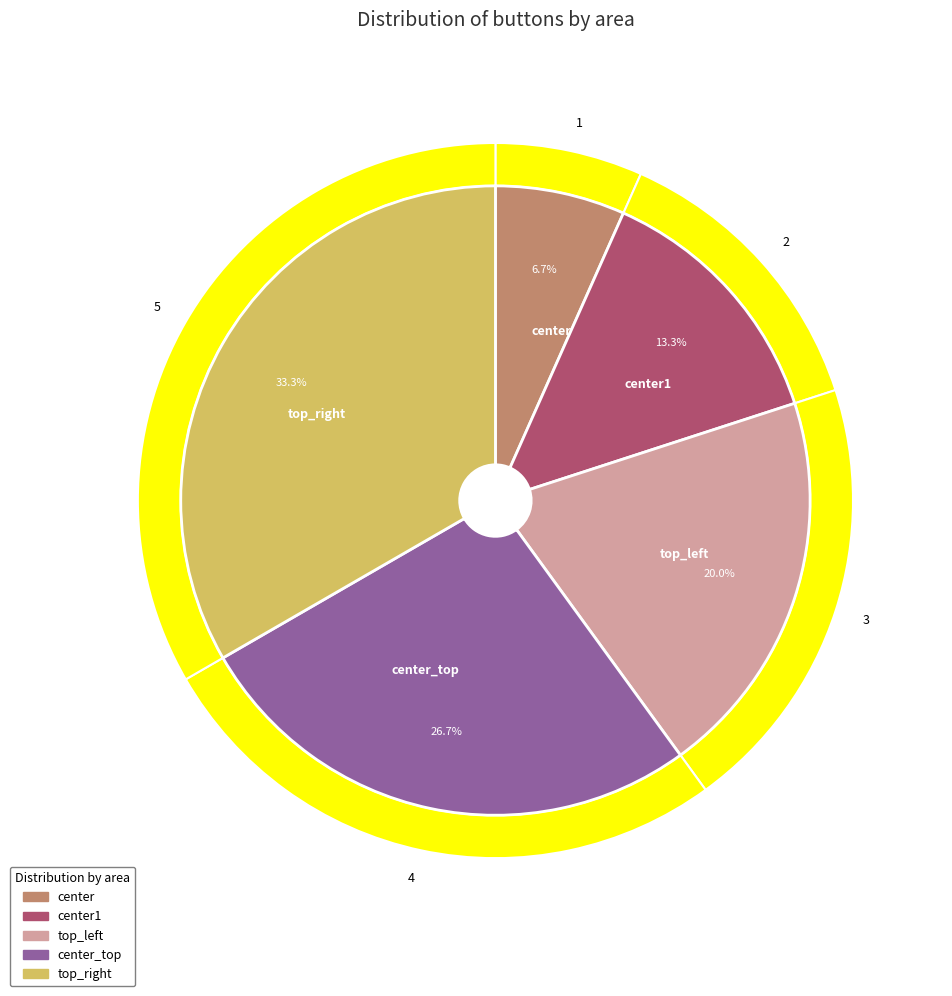

What is the change in value from center to center1?

+1